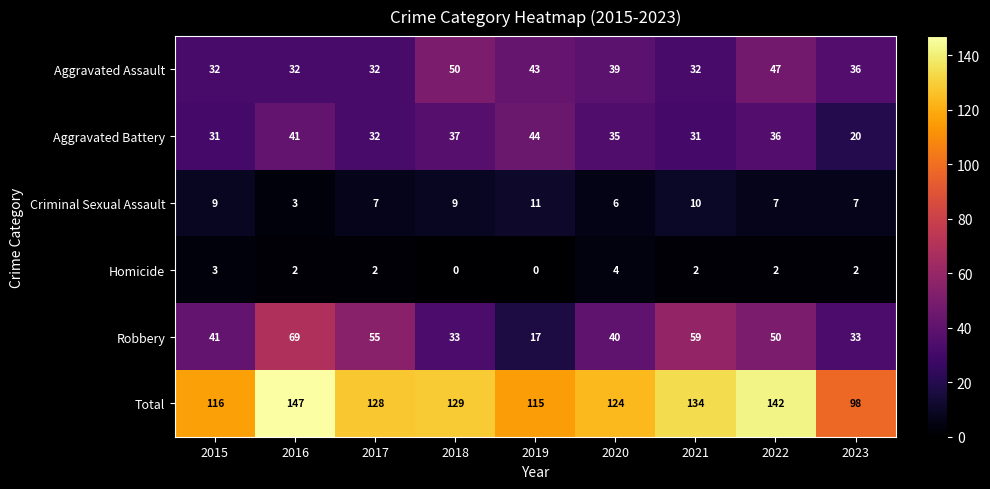

What is the average value of the Criminal Sexual Assault series?

8